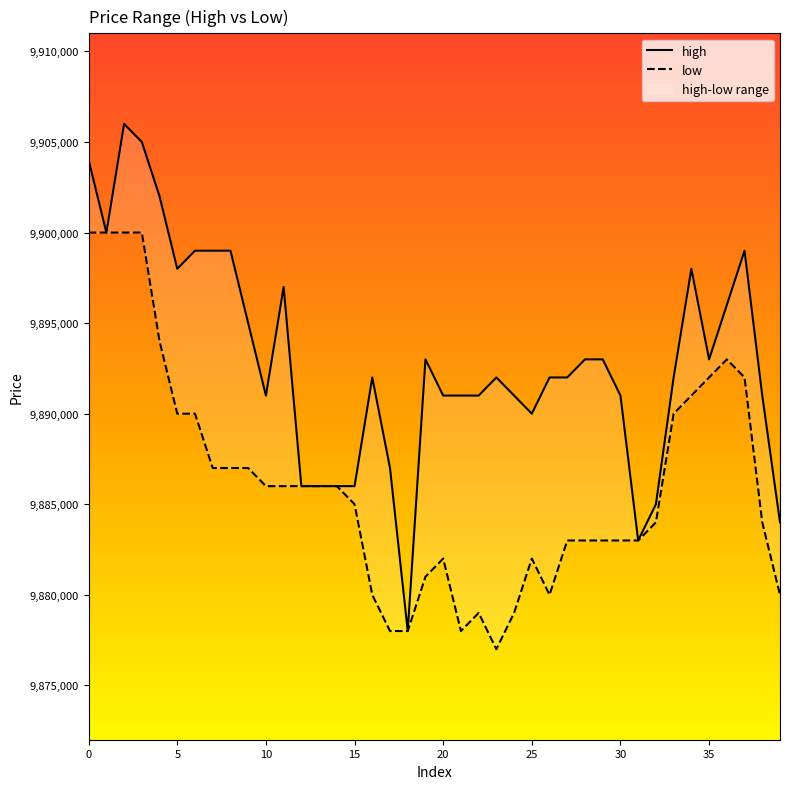

Reading left to right, transcribe all the data shown in this chart.

high: 0=9904000	1=9900000	2=9906000	3=9905000	4=9902000	5=9898000	6=9899000	7=9899000	8=9899000	9=9895000	10=9891000	11=9897000	12=9886000	13=9886000	14=9886000	15=9886000	16=9892000	17=9887000	18=9878000	19=9893000	20=9891000	21=9891000	22=9891000	23=9892000	24=9891000	25=9890000	26=9892000	27=9892000	28=9893000	29=9893000	30=9891000	31=9883000	32=9885000	33=9892000	34=9898000	35=9893000	36=9896000	37=9899000	38=9891000	39=9884000
low: 0=9900000	1=9900000	2=9900000	3=9900000	4=9894000	5=9890000	6=9890000	7=9887000	8=9887000	9=9887000	10=9886000	11=9886000	12=9886000	13=9886000	14=9886000	15=9885000	16=9880000	17=9878000	18=9878000	19=9881000	20=9882000	21=9878000	22=9879000	23=9877000	24=9879000	25=9882000	26=9880000	27=9883000	28=9883000	29=9883000	30=9883000	31=9883000	32=9884000	33=9890000	34=9891000	35=9892000	36=9893000	37=9892000	38=9884000	39=9880000